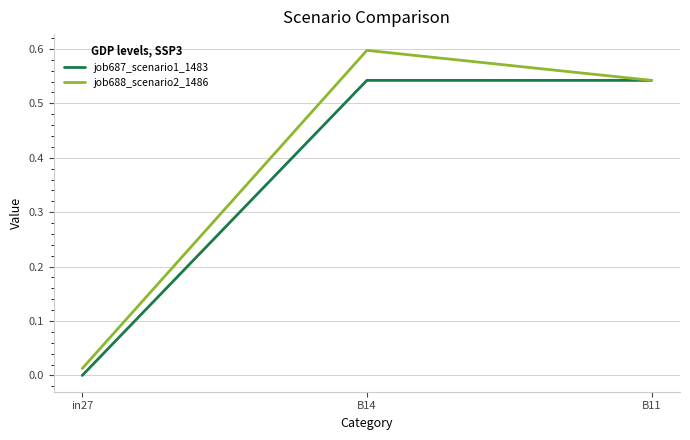

Which series has the largest total across all categories?

job688_scenario2_1486